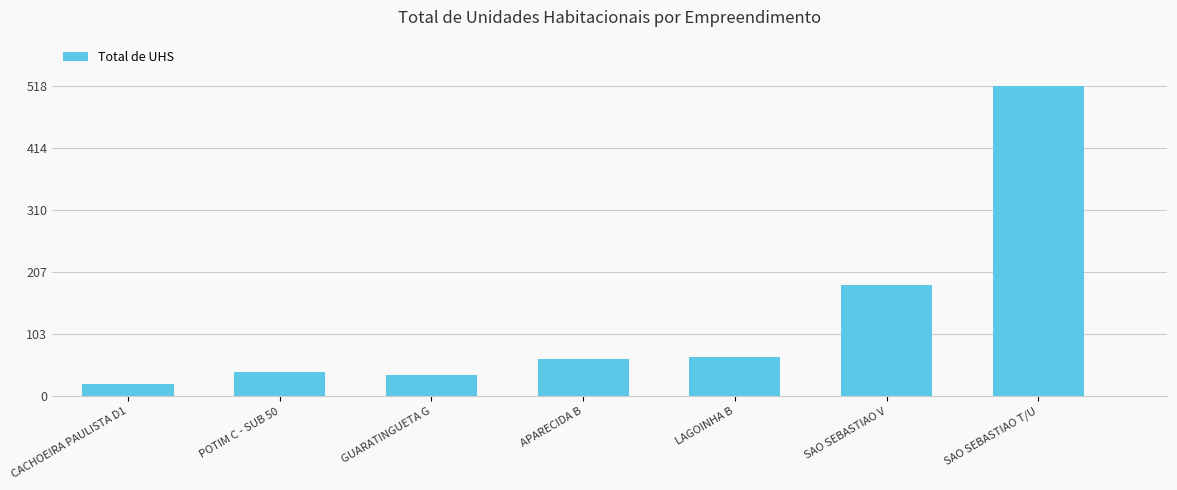

Reading left to right, extract all data points from this chart.

CACHOEIRA PAULISTA D1=20	POTIM C - SUB 50=40	GUARATINGUETA G=36	APARECIDA B=62	LAGOINHA B=66	SAO SEBASTIAO V=186	SAO SEBASTIAO T/U=518